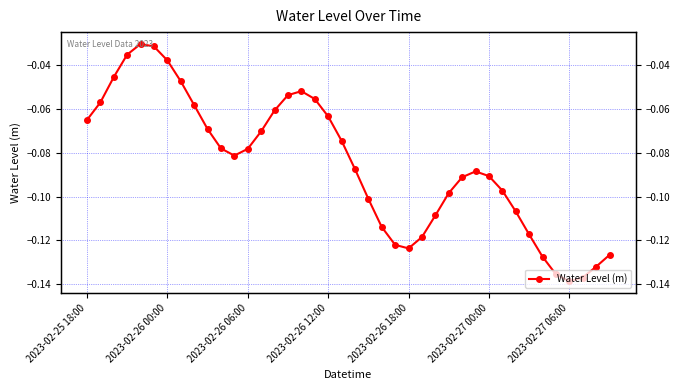

The chart shows a value of -0.1 at 14. True or false?

True